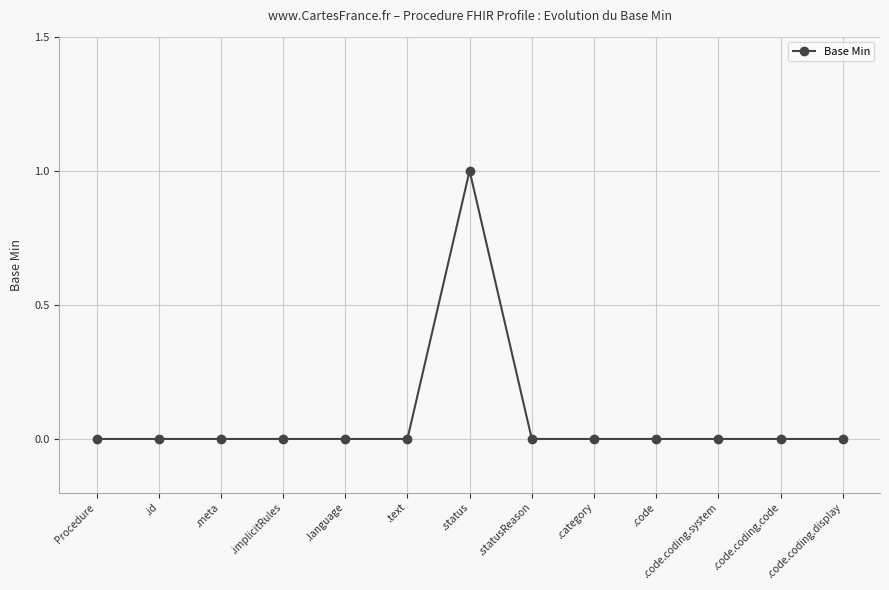

What is the label of the 1st point from the left?

Procedure